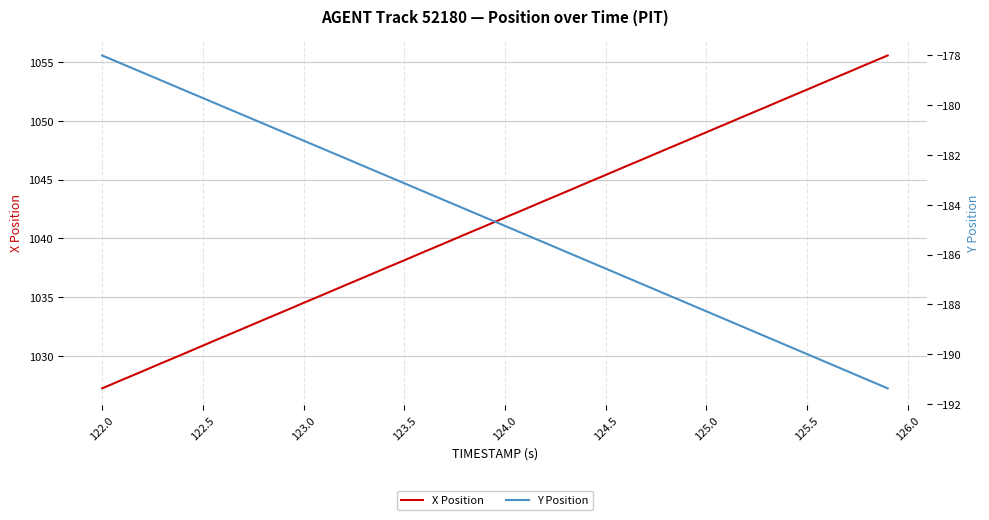

What is the maximum value shown in the chart?

1055.5